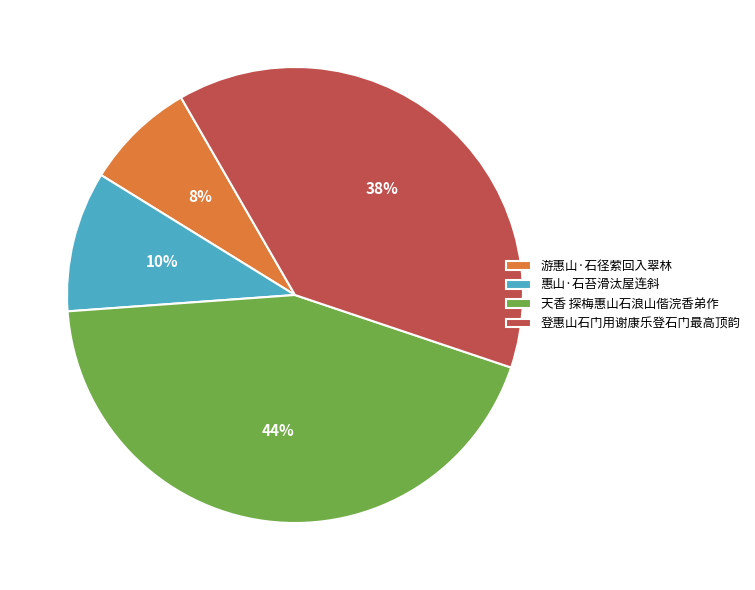

To the nearest percent, what is the average slice percentage?

25%